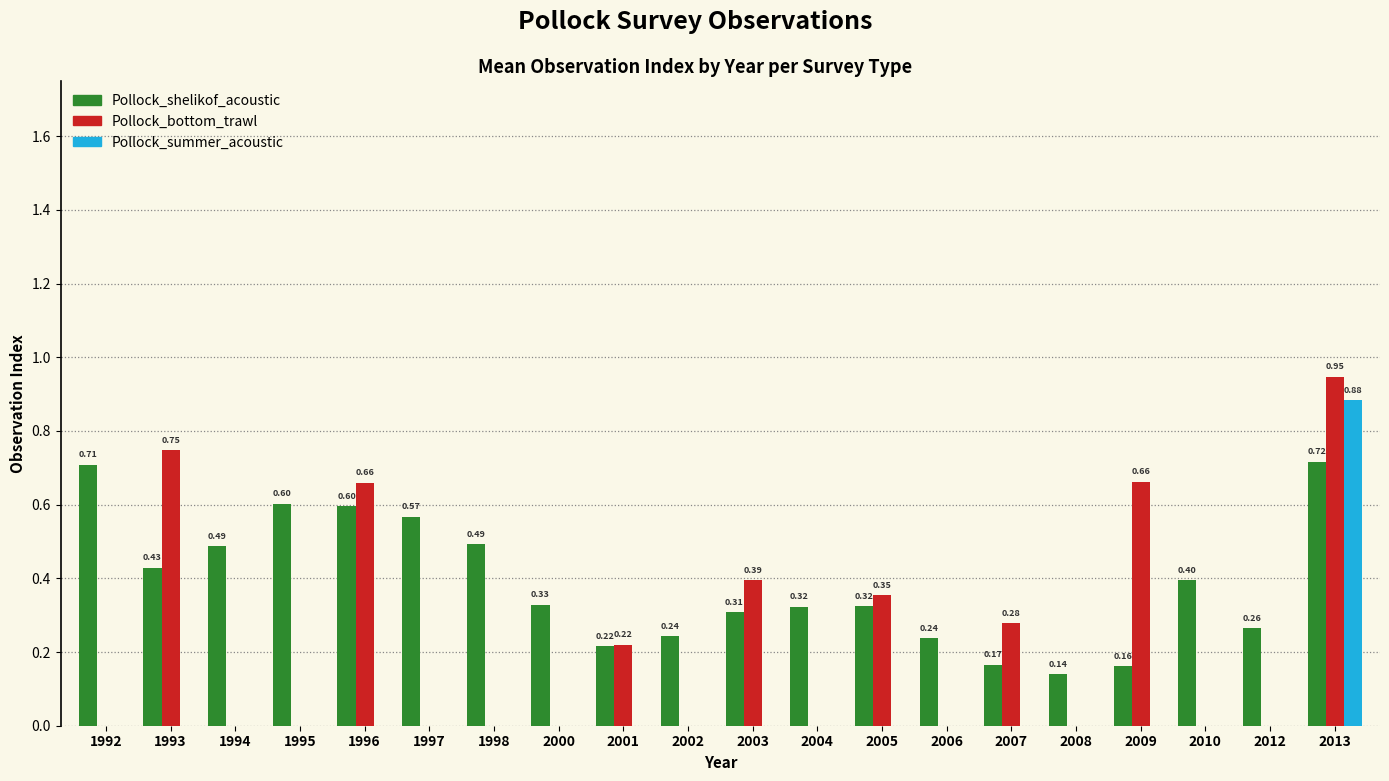

At which category is the sum across all series the highest?

2013